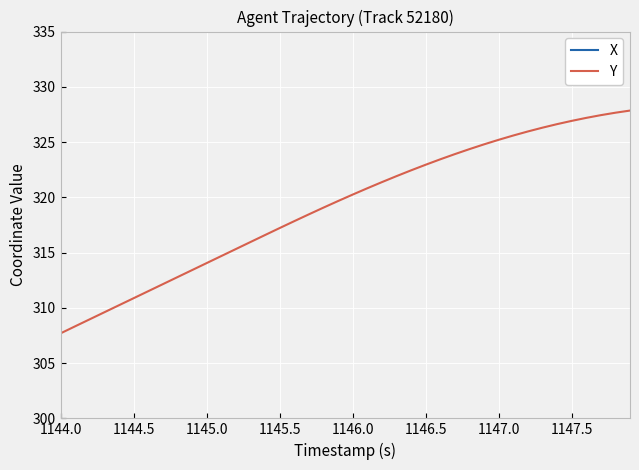

What is the average value of the Y series?

319.2